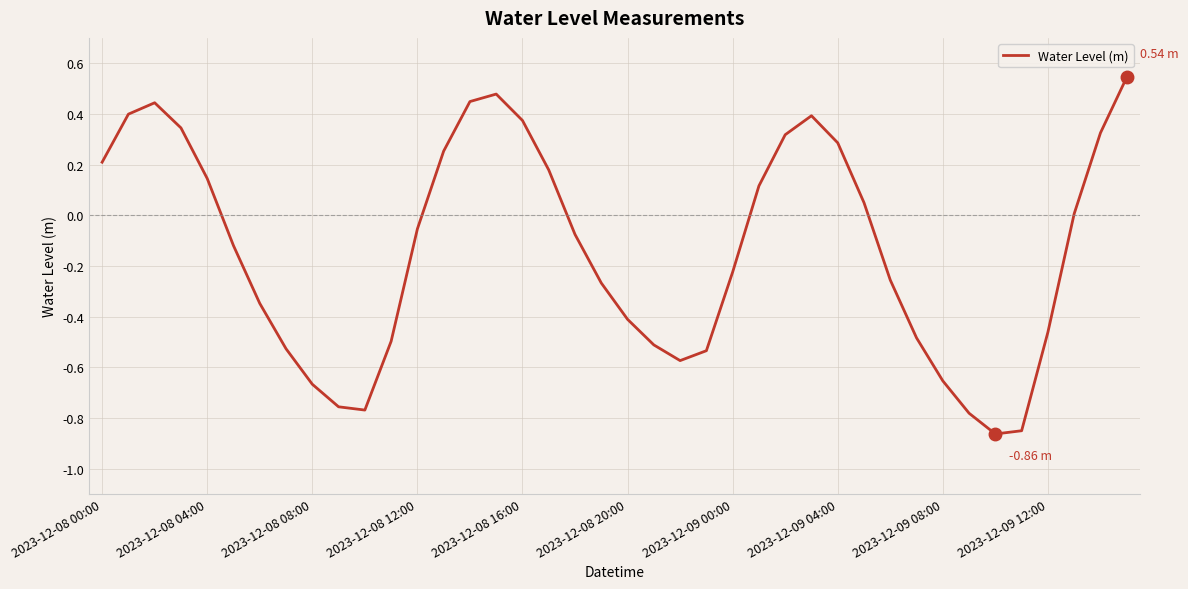

Reading left to right, extract all data points from this chart.

0.2	0.4	0.4	0.3	0.1	-0.1	-0.3	-0.5	-0.7	-0.8	-0.8	-0.5	-0.1	0.3	0.4	0.5	0.4	0.2	-0.1	-0.3	-0.4	-0.5	-0.6	-0.5	-0.2	0.1	0.3	0.4	0.3	0.0	-0.3	-0.5	-0.7	-0.8	-0.9	-0.9	-0.5	0.0	0.3	0.5